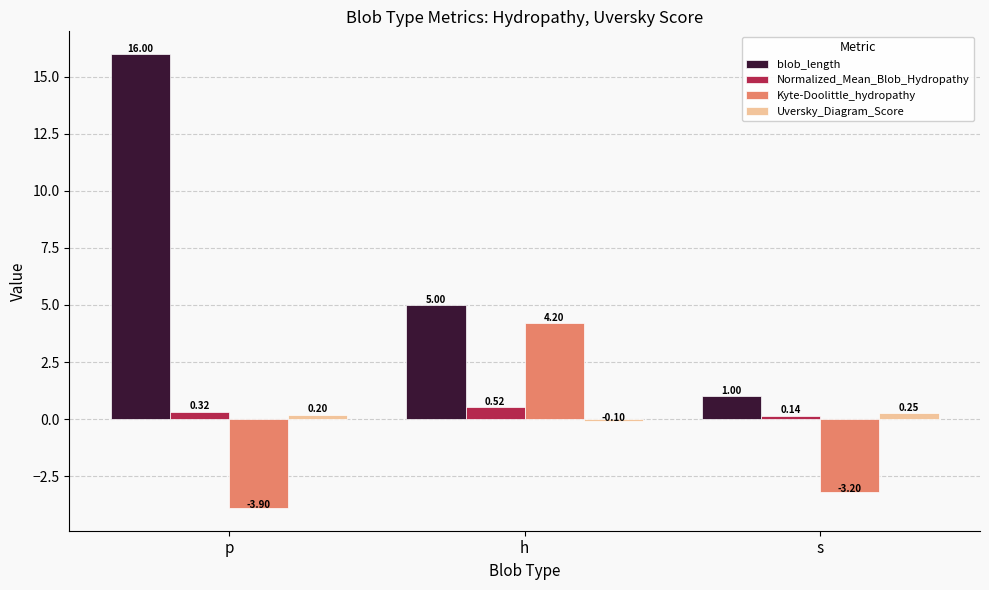

What is the sum of all Kyte-Doolittle_hydropathy values?

-2.9